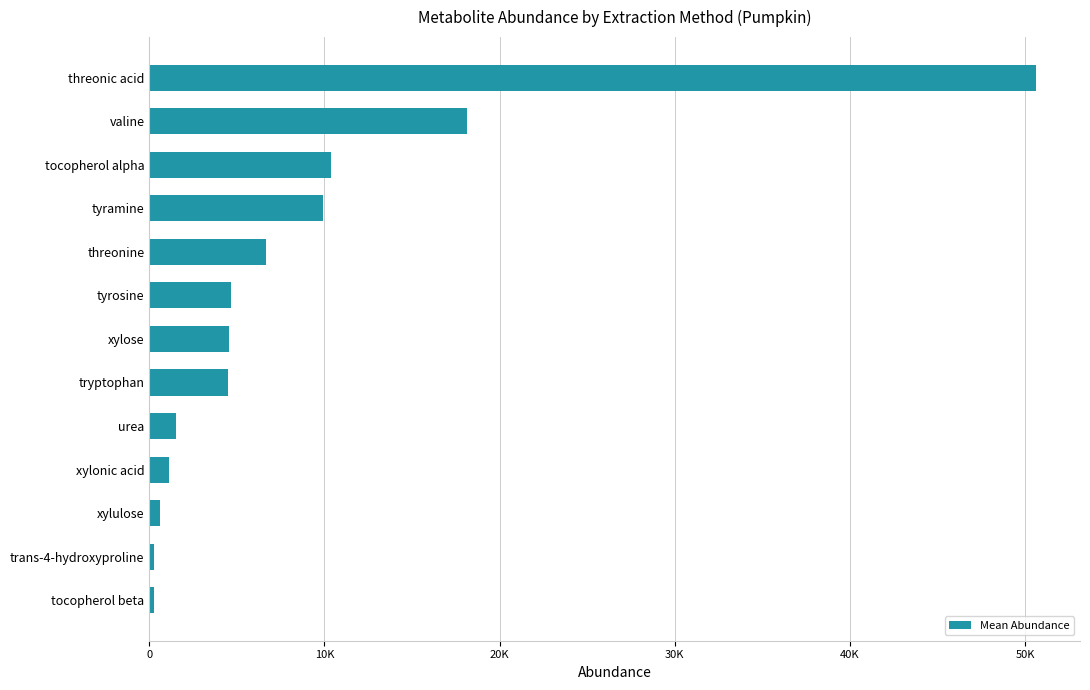

What is the difference between the maximum and second lowest values?

50323.0